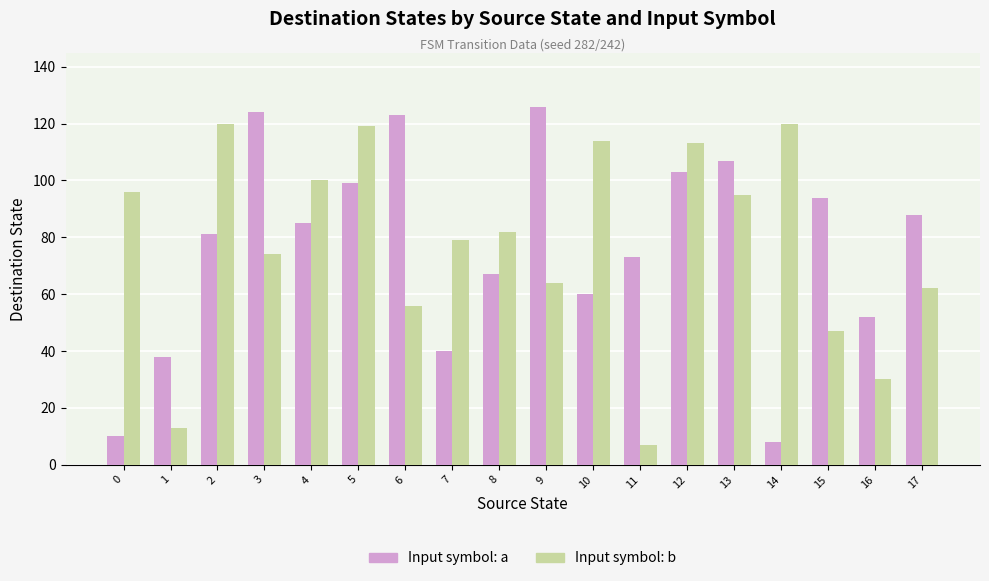

What is the value of the Input symbol: b bar at the 3rd from the left?

120